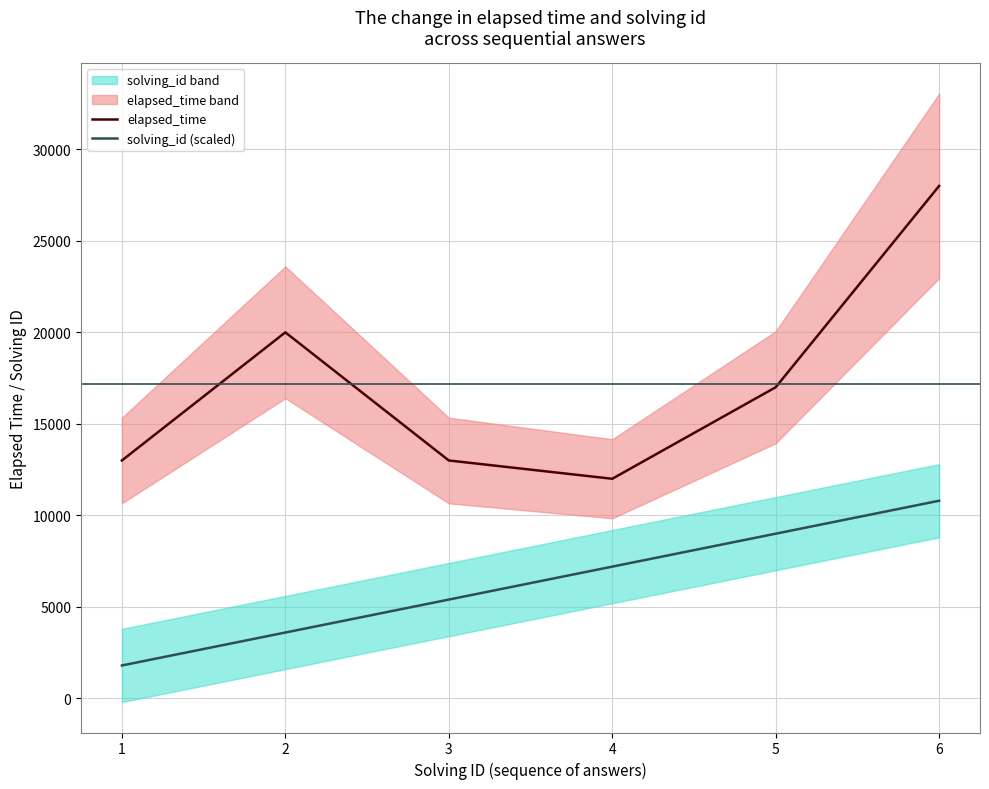

What is the maximum value shown in the chart?

28000